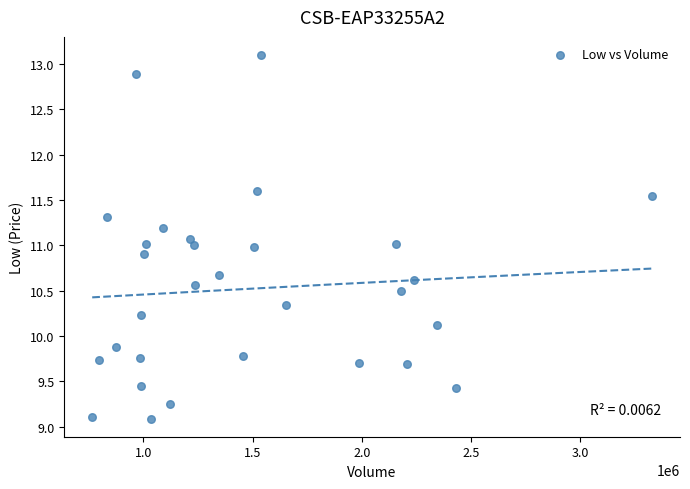

What is the range of Y values (max minus min)?

4.0